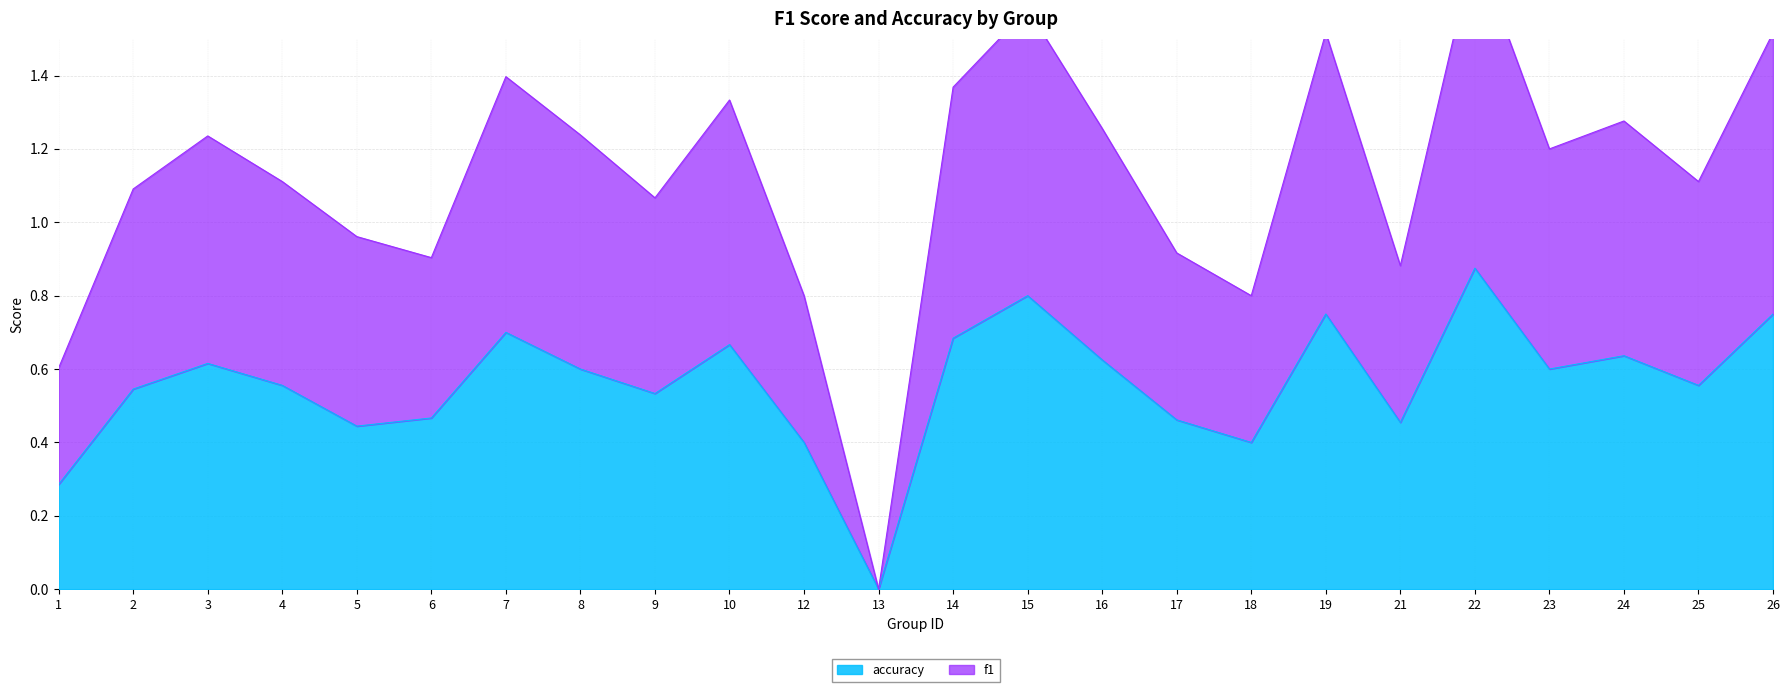

How many lines are shown in the chart?

2